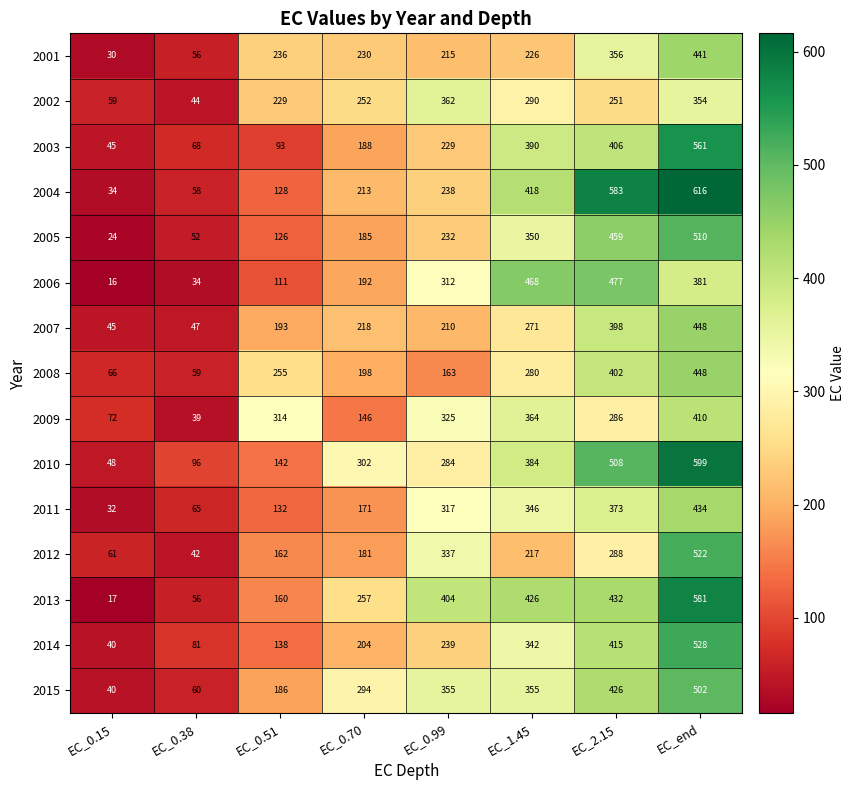

Is it true that 2015 equals 41 at EC_0.51?

False